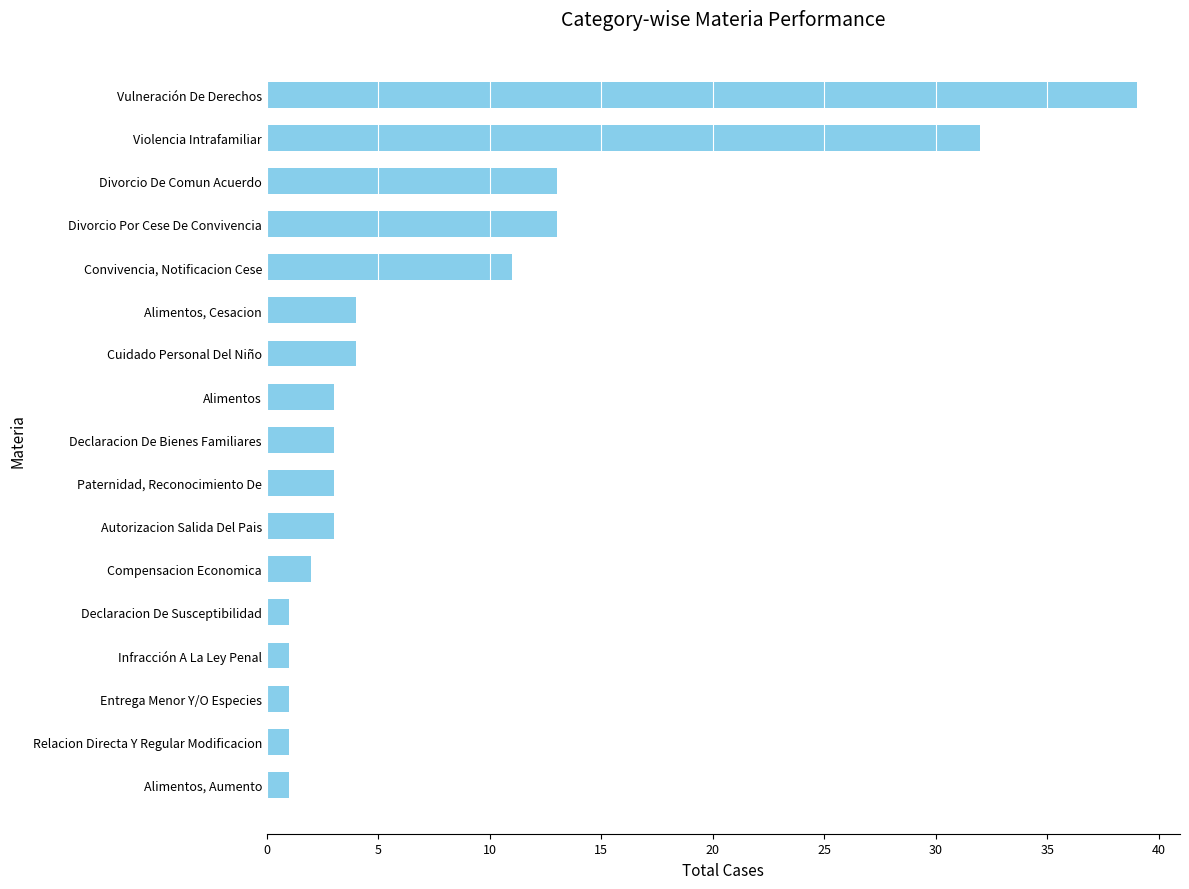

What is the maximum value shown in the chart?

39